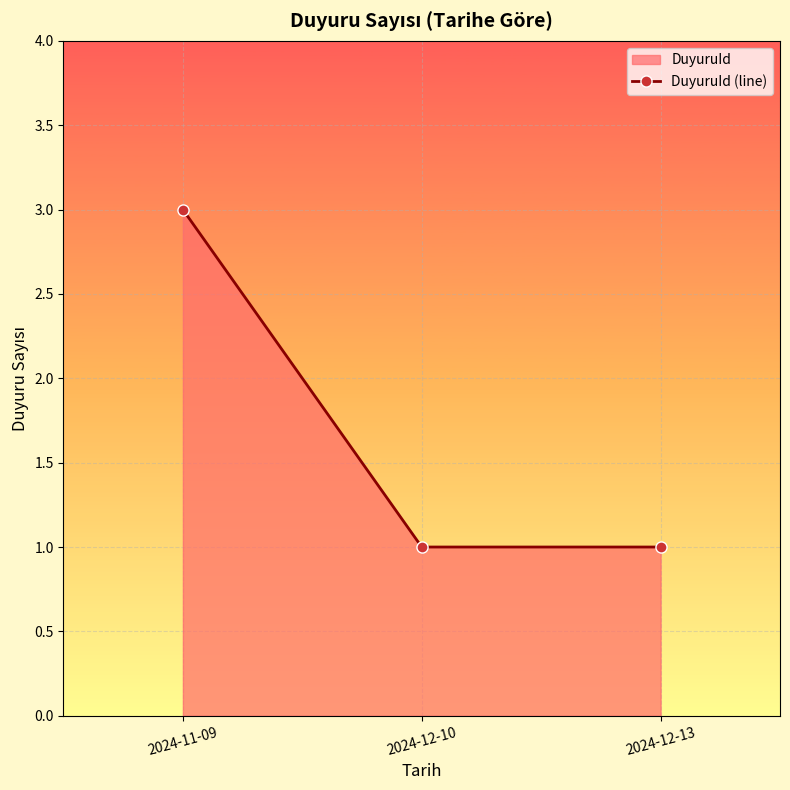

What is the minimum value shown in the chart?

1